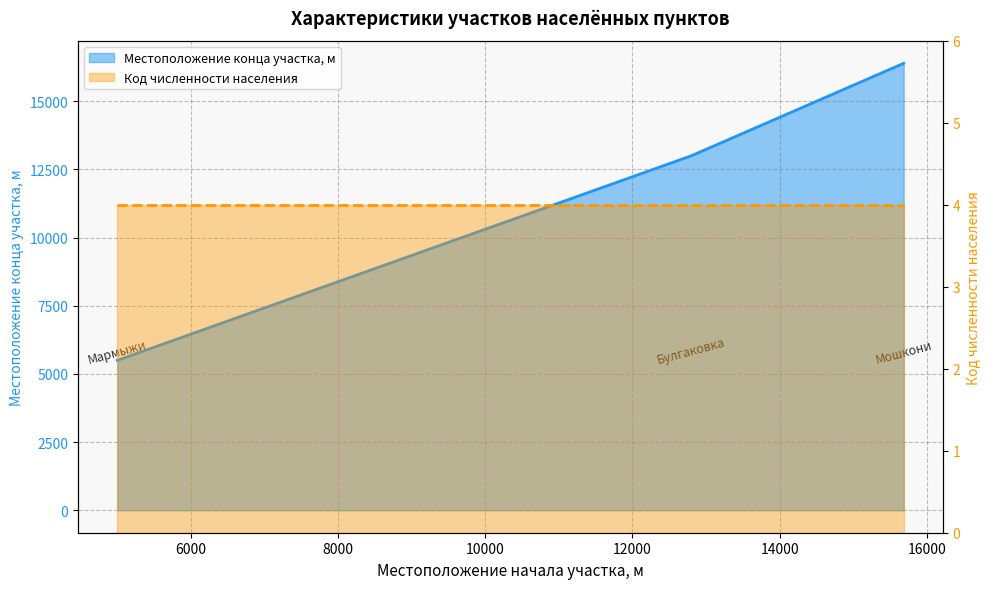

Reading right to left, what are all the values shown in this chart?

15685=16389	12800=13000	5000=5500